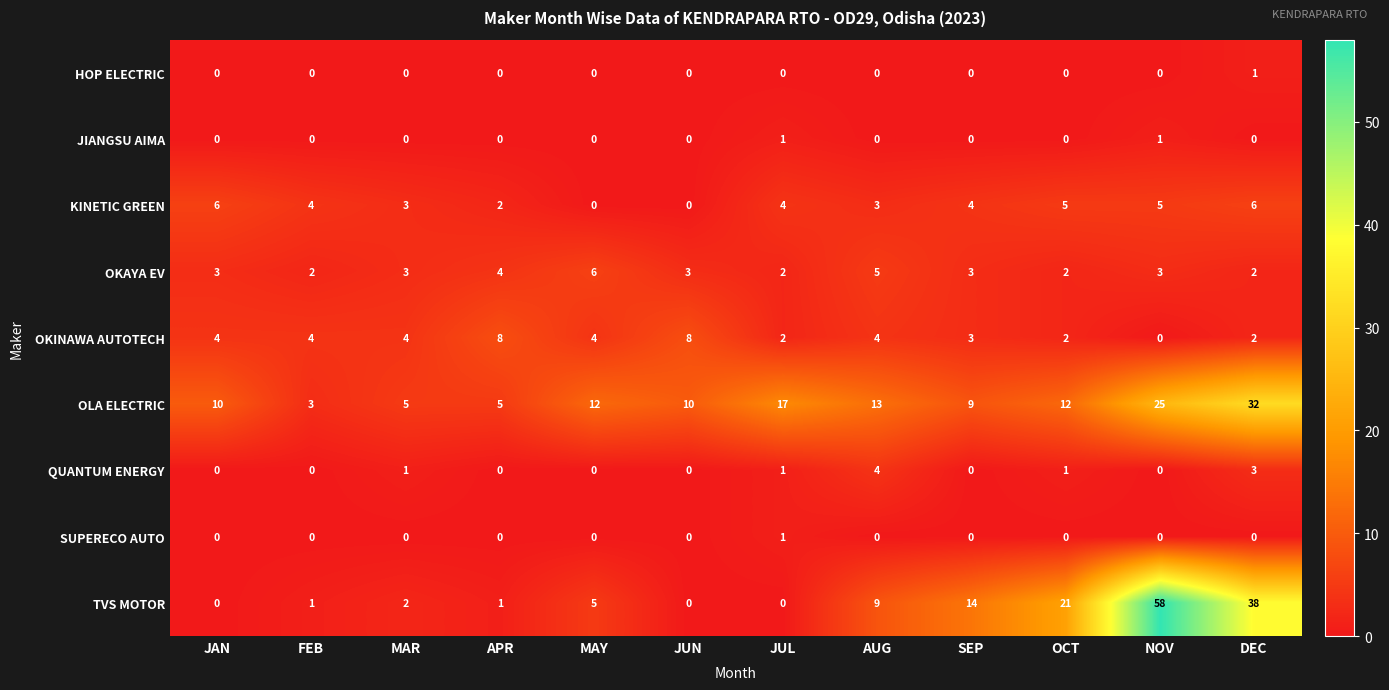

How many distinct data groups are displayed?

9